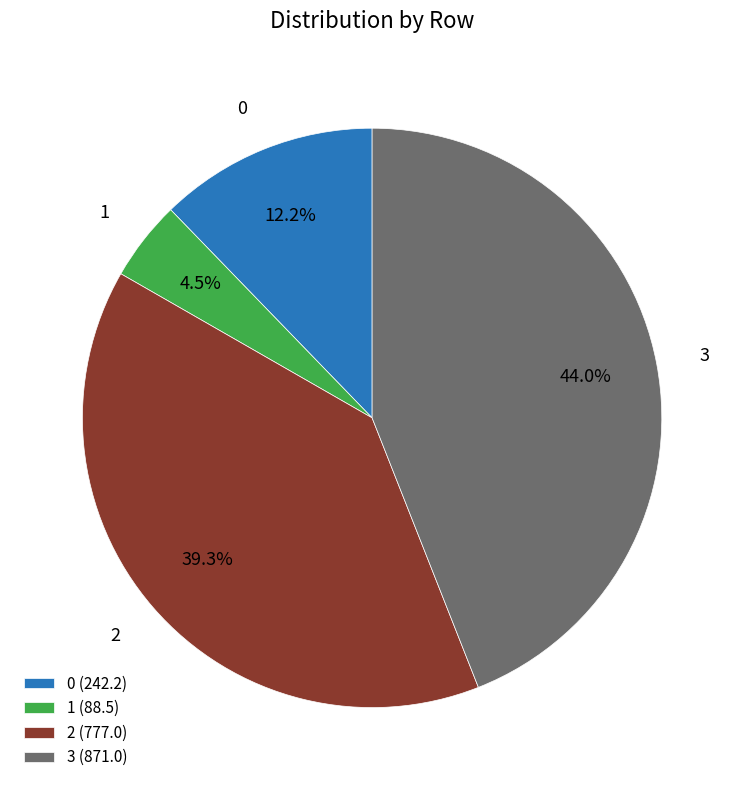

What is the largest slice in the pie chart?

3 (871.0)